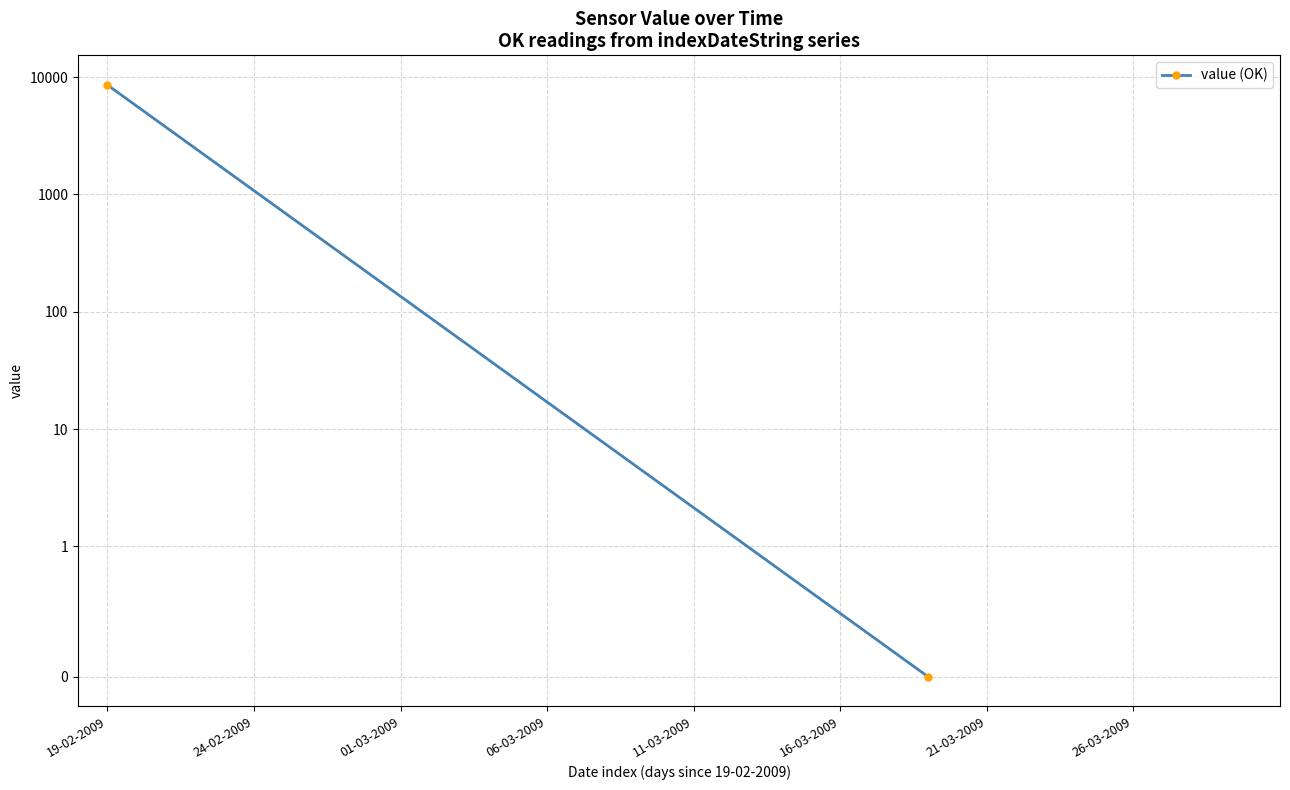

Reading right to left, extract all data points from this chart.

0.0	8581.5